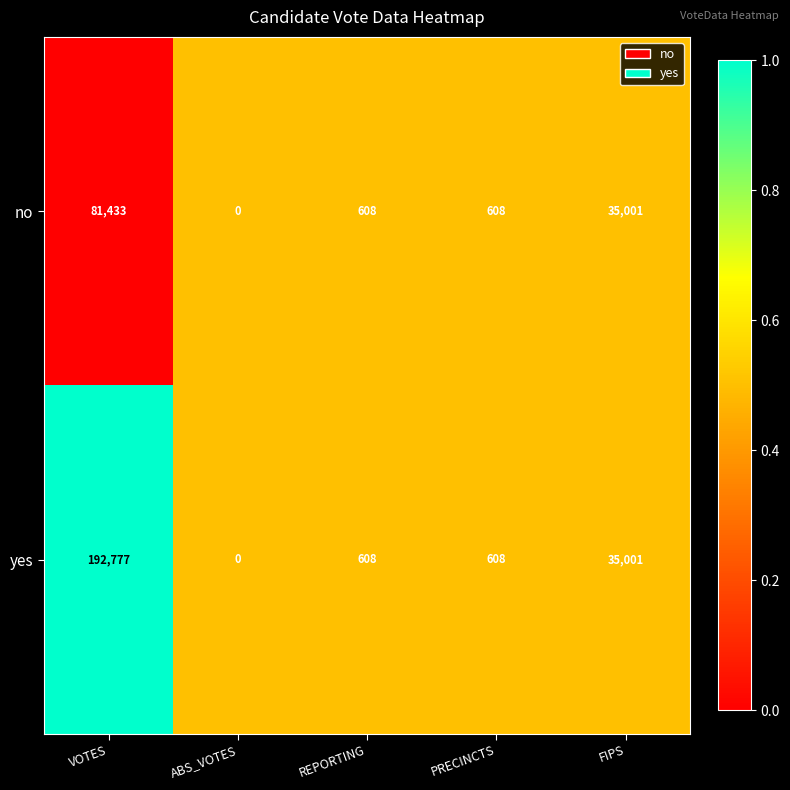

List the series in order of their peak value, lowest first.

no, yes